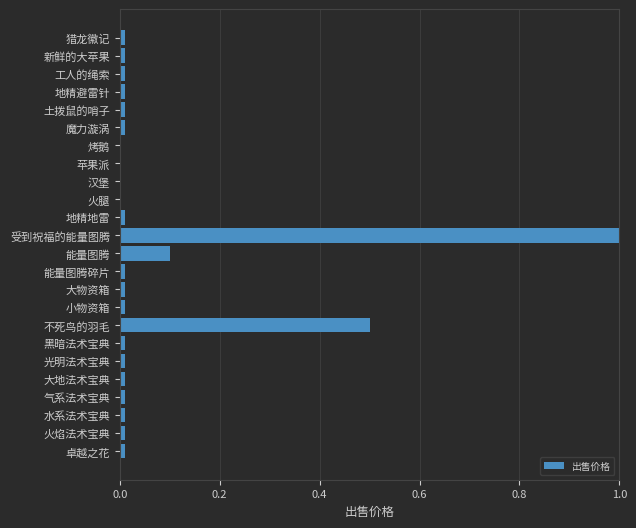

Between 能量图腾 and 大物资箱, which is larger?

能量图腾